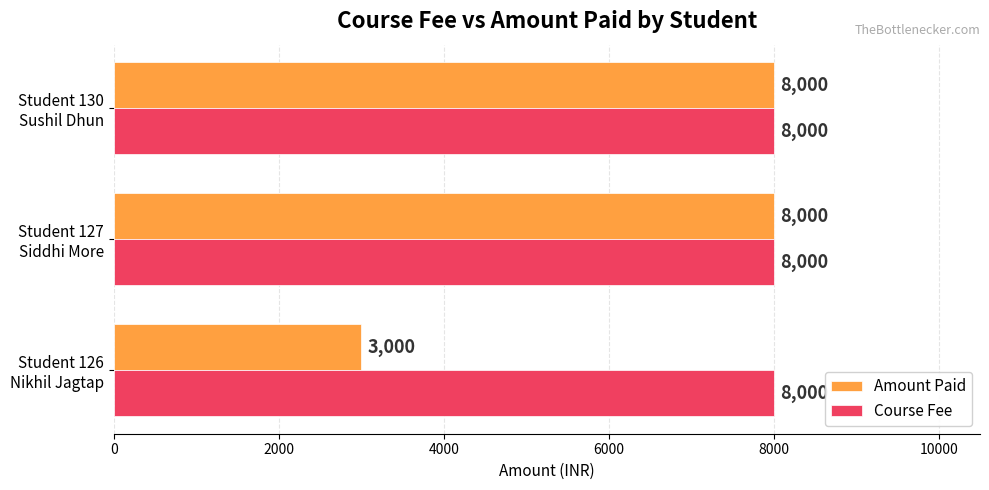

List the series in order of their overall mean, lowest first.

Amount Paid, Course Fee